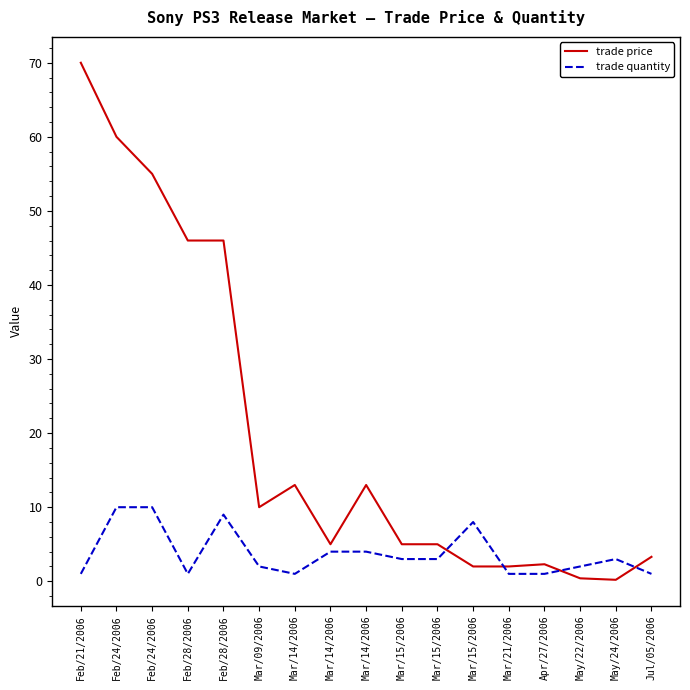

True or false: trade quantity has a value of 2.0 at Mar/09/2006.

True